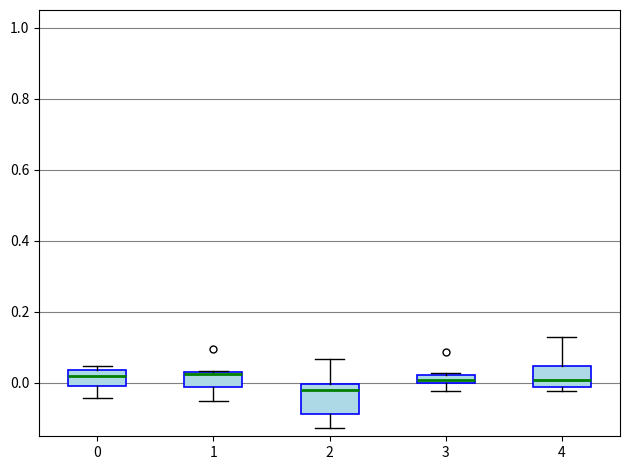

Where does the lower whisker of the box at x = 0 end on the y-axis? The values are not printed on the chart, so give them approximately, as read against the axis.

-0.04